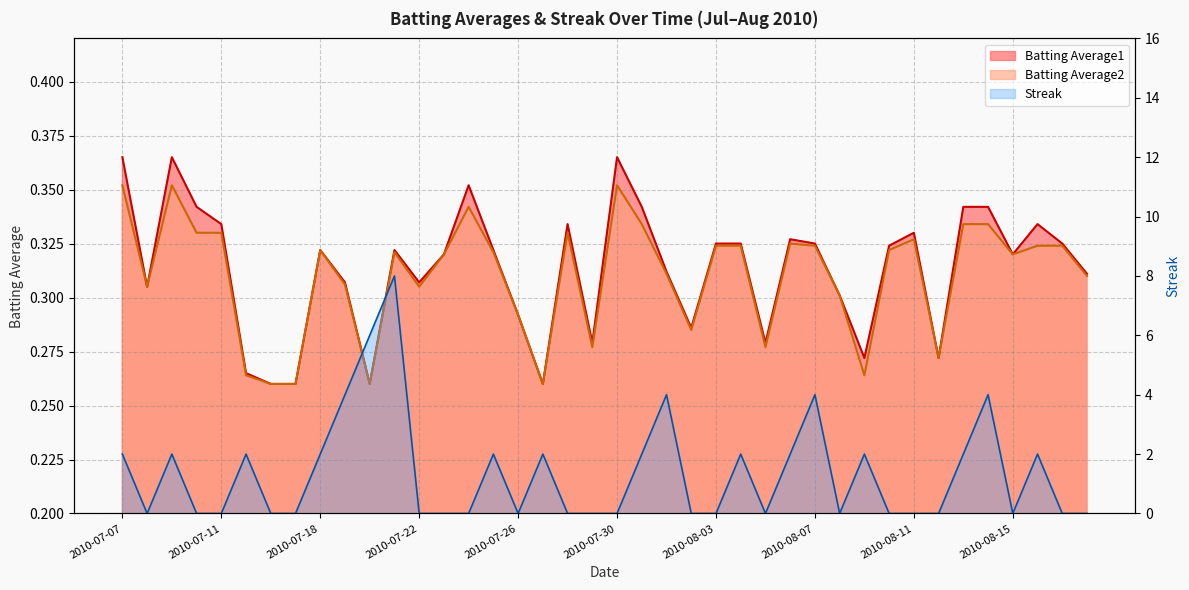

What are all the series names shown in the legend?

Batting Average1, Batting Average2, Streak